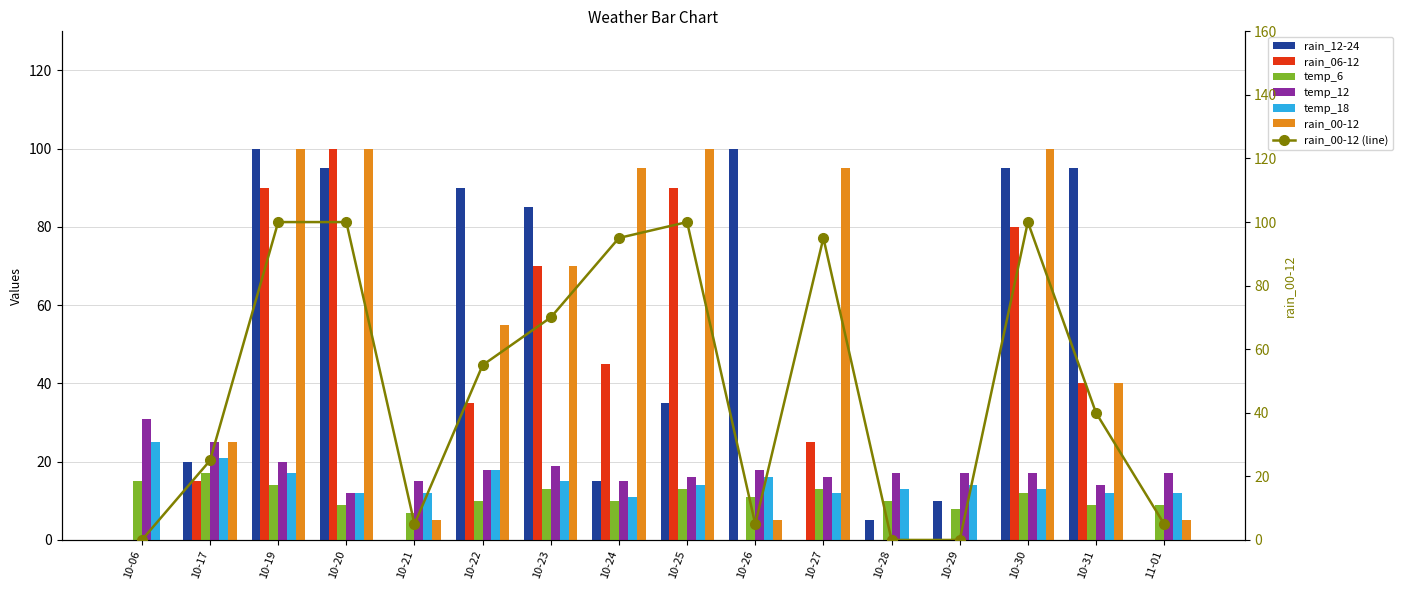

Is the value of temp_6 at 10-29 greater than the value of rain_06-12 at 10-21?

Yes